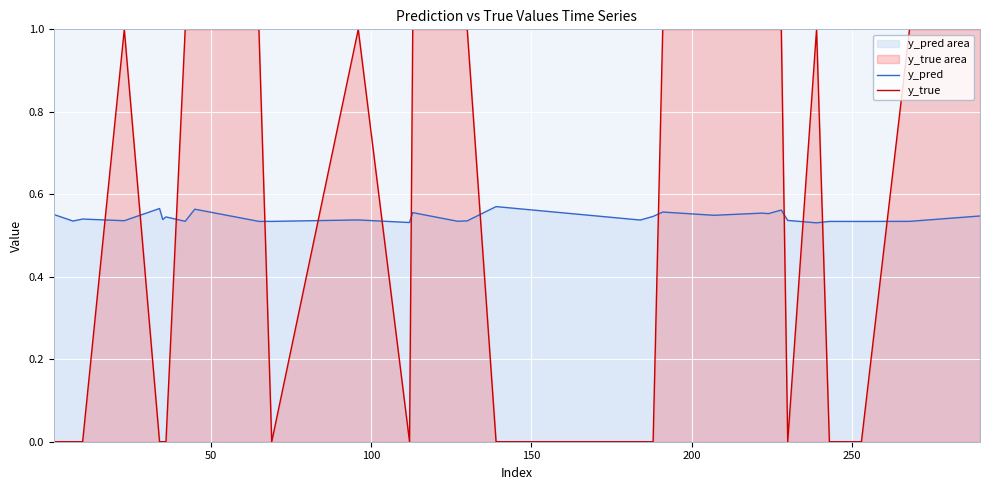

How many times do y_true and y_pred cross each other?

13